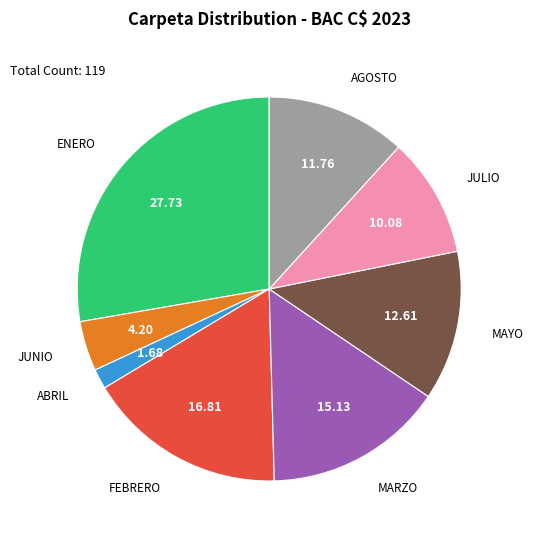

Which slice is the smallest?

ABRIL